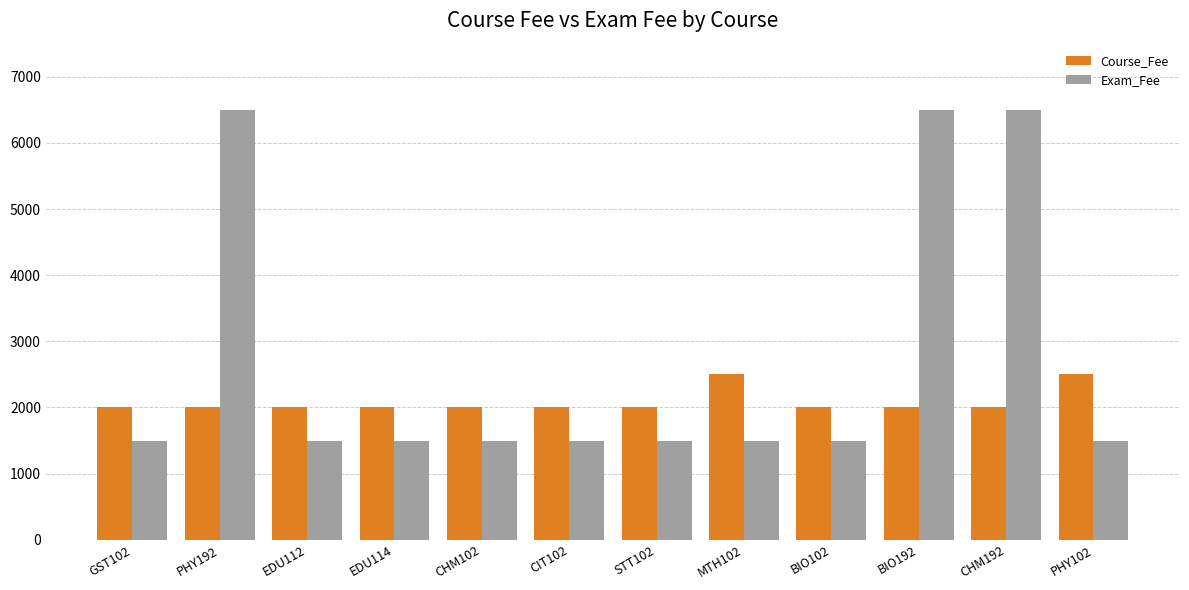

Which series has the largest range (max minus min)?

Exam_Fee